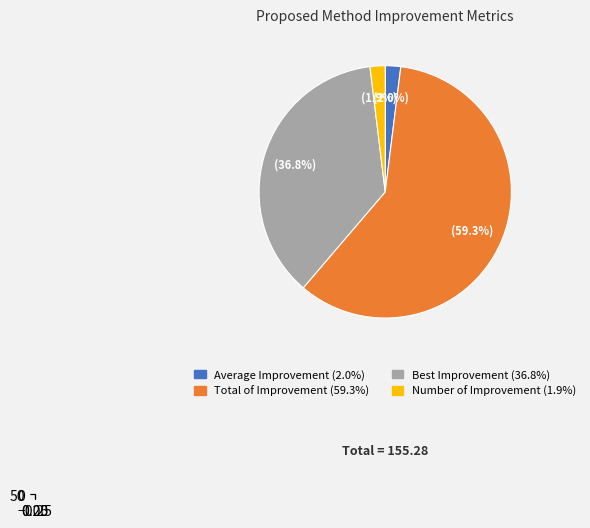

True or false: Best Improvement accounts for 37% of the total.

True